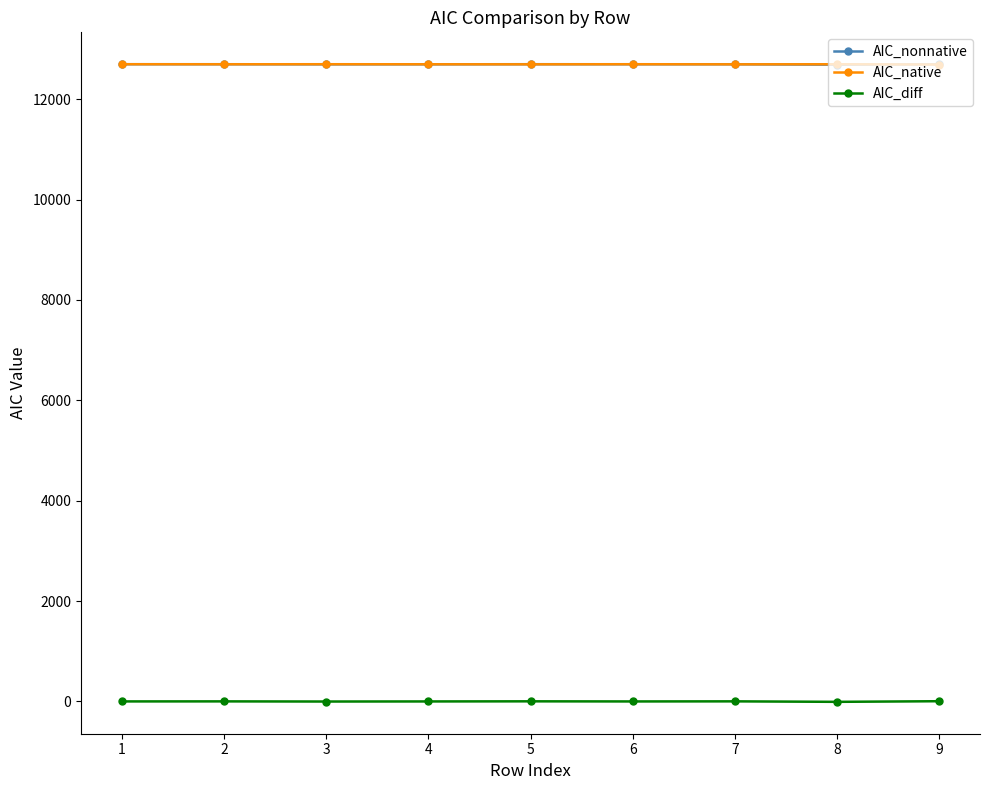

The value of AIC_nonnative at 3 is 12694.2. True or false?

True